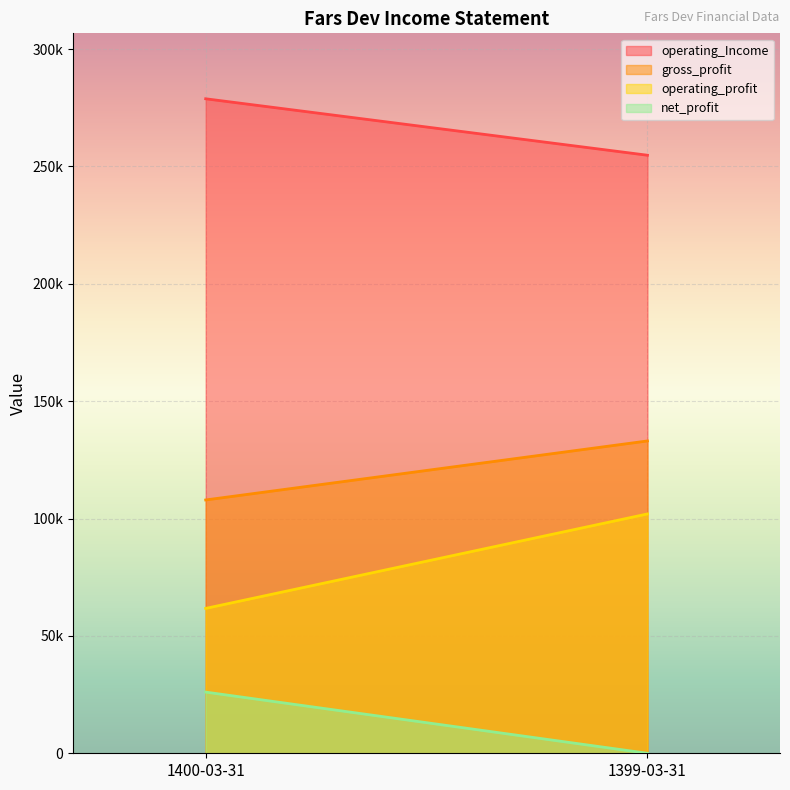

What is the label of the 2nd point from the right?

1400-03-31